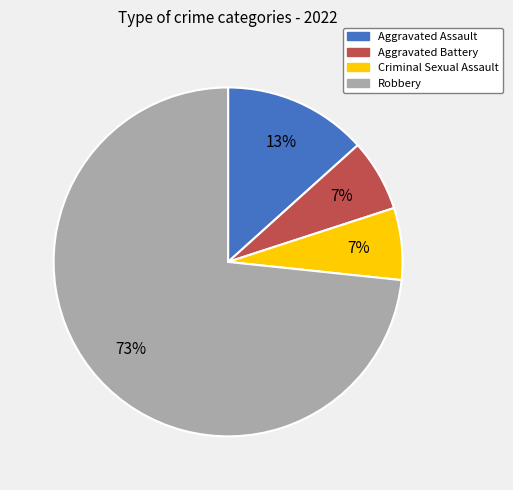

Which slice is the largest?

Robbery